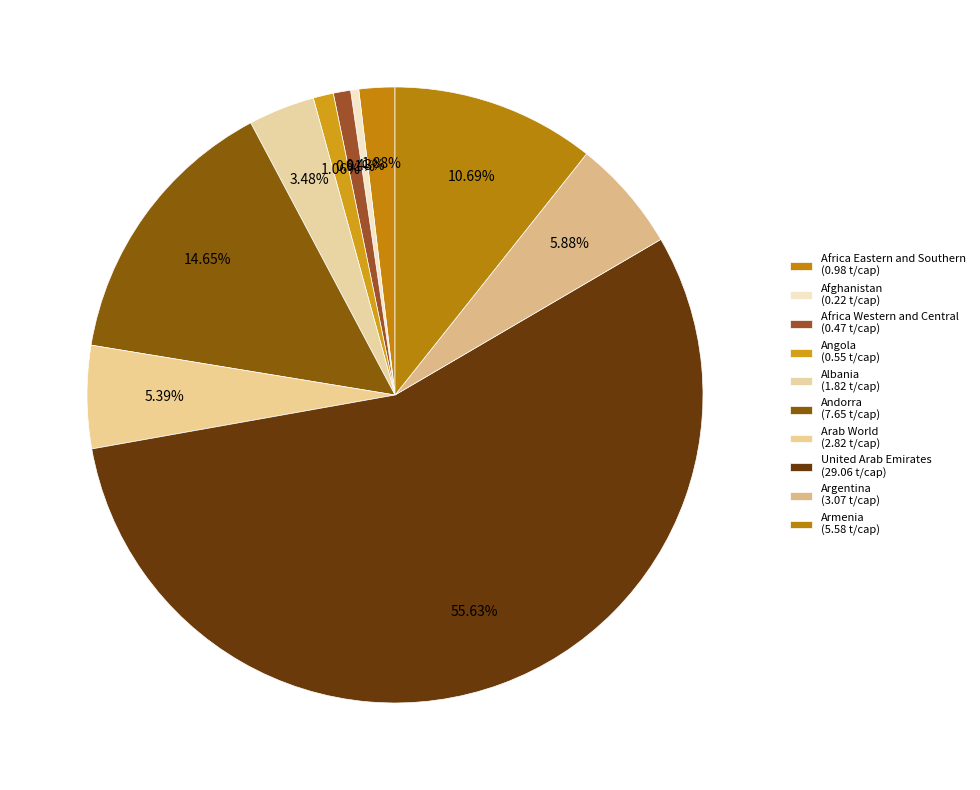

How many slices are in this pie chart?

10